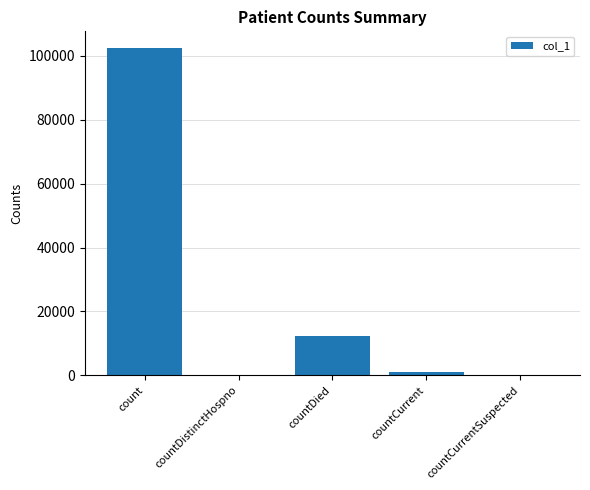

What is the sum of all values?

116056